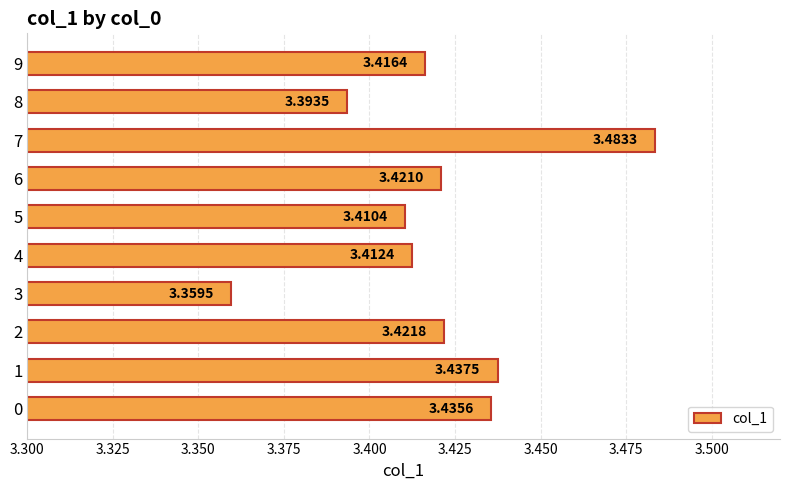

How many categories are shown in the chart?

10